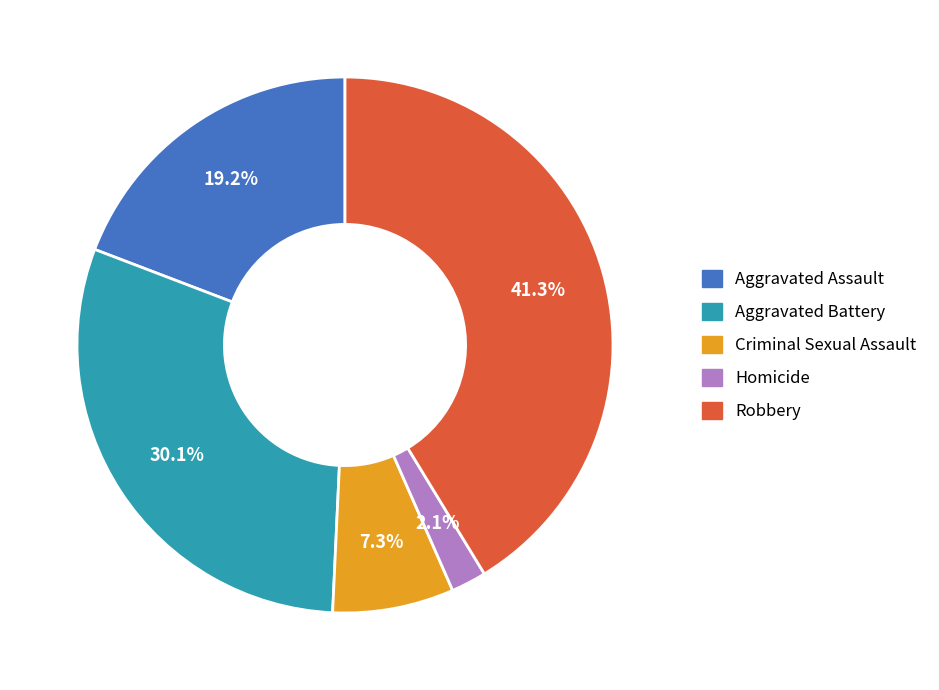

To the nearest percent, what portion does Aggravated Battery represent?

30%